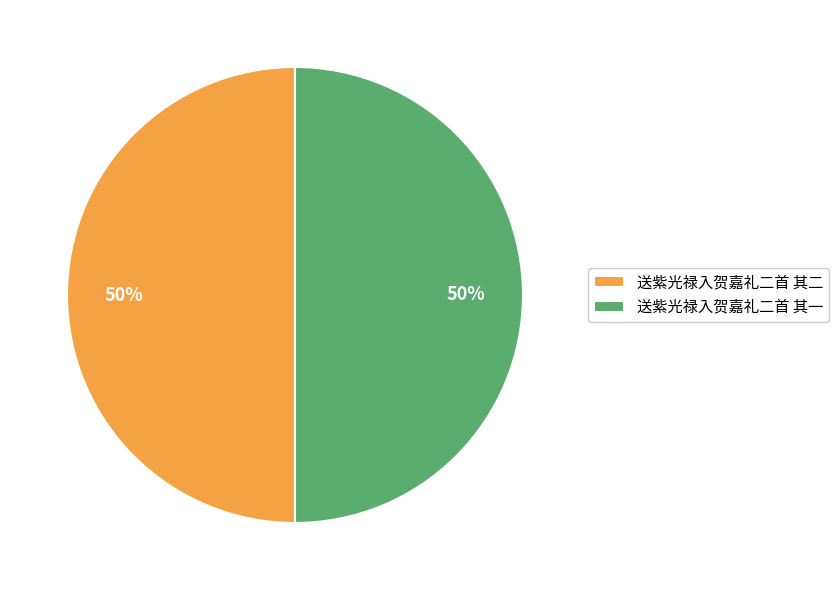

Count the number of slices in the pie.

2